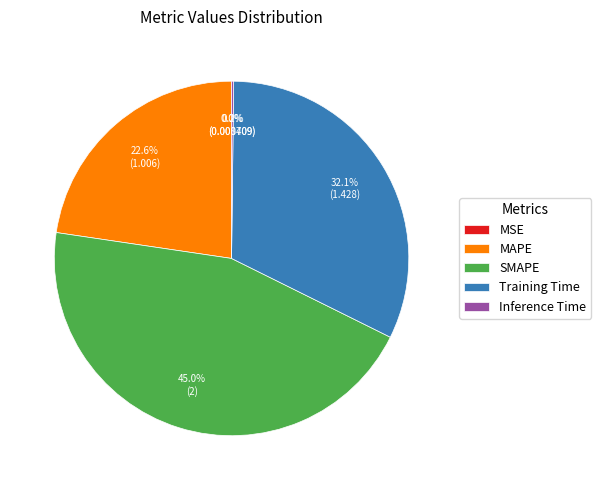

Is there a majority slice in this chart?

No